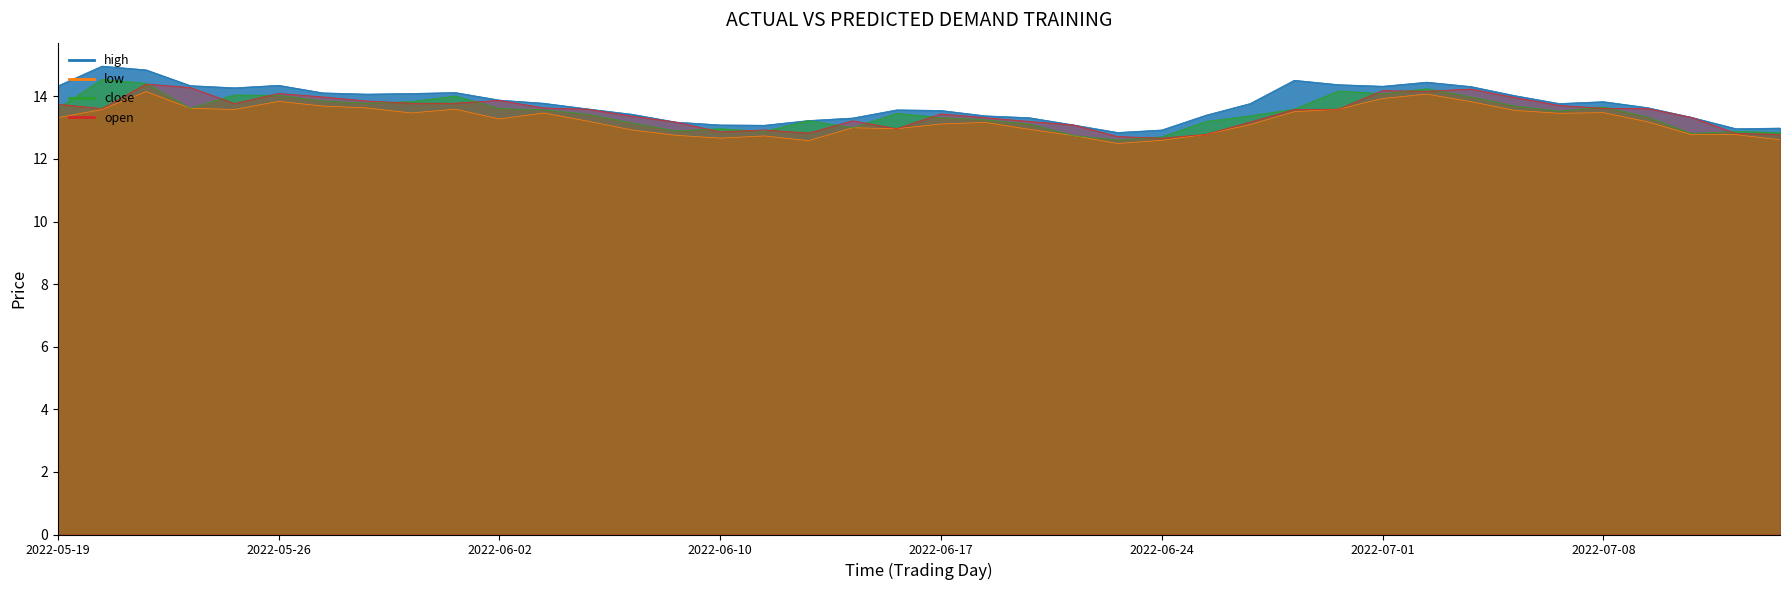

At which label is high closest to 13?

2022-07-14